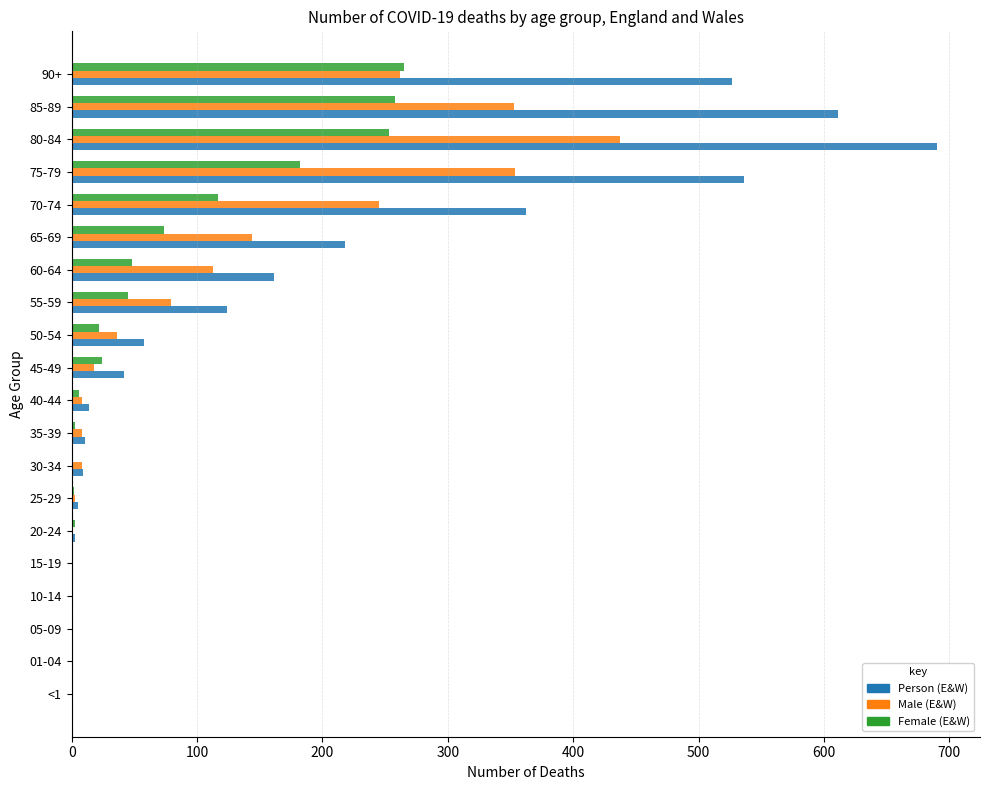

What are all the series names shown in the legend?

Person (E&W), Male (E&W), Female (E&W)